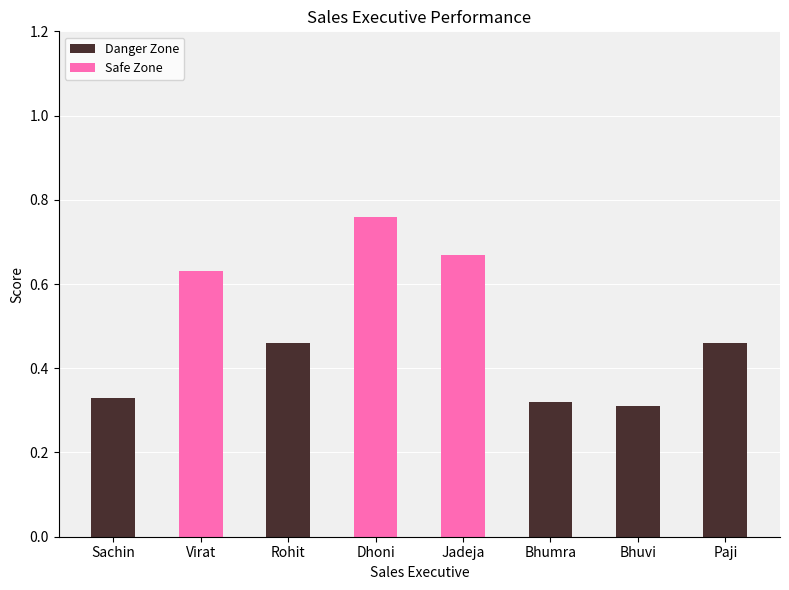

True or false: Danger Zone has a value of 0.3 at Bhumra.

True